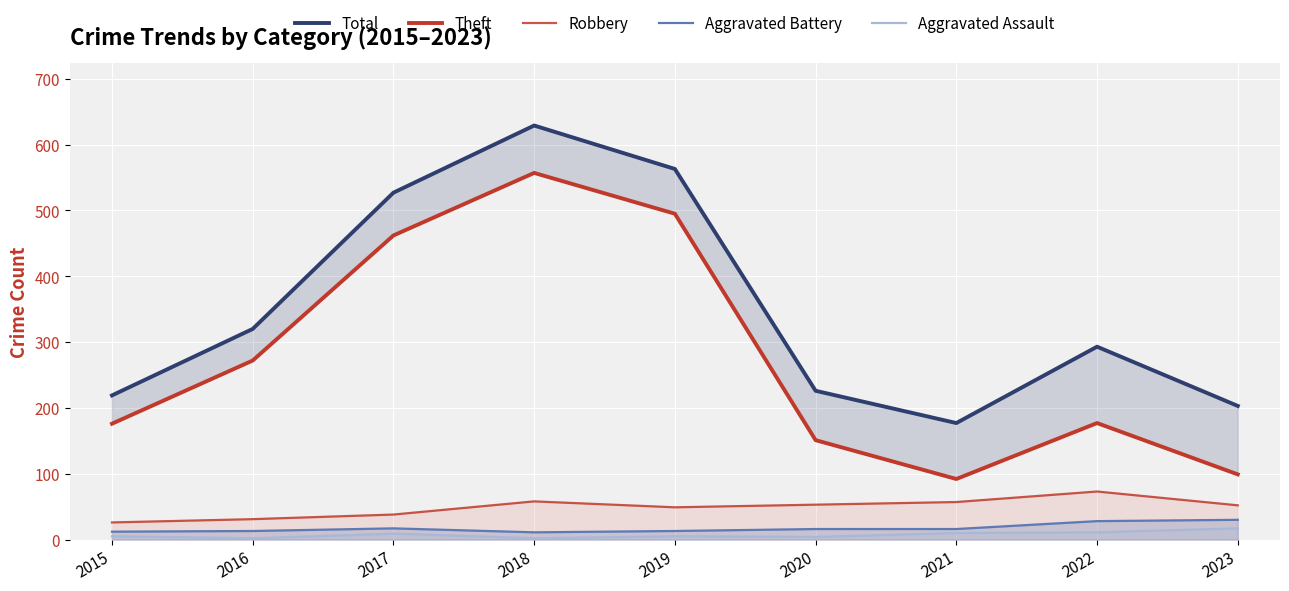

Where is Robbery nearest to the value 49?

2019